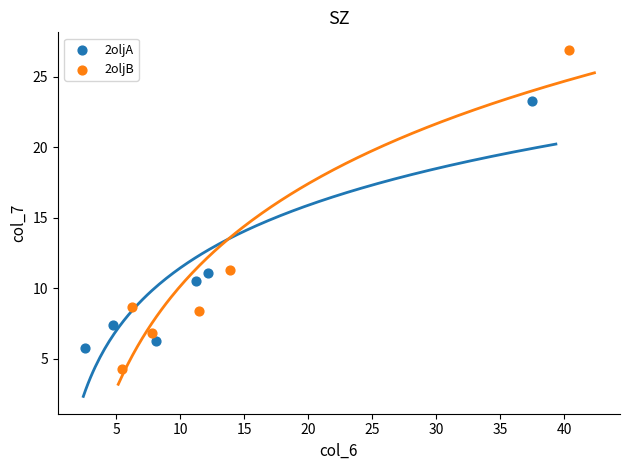

Which series has the widest spread of Y values?

2oljB